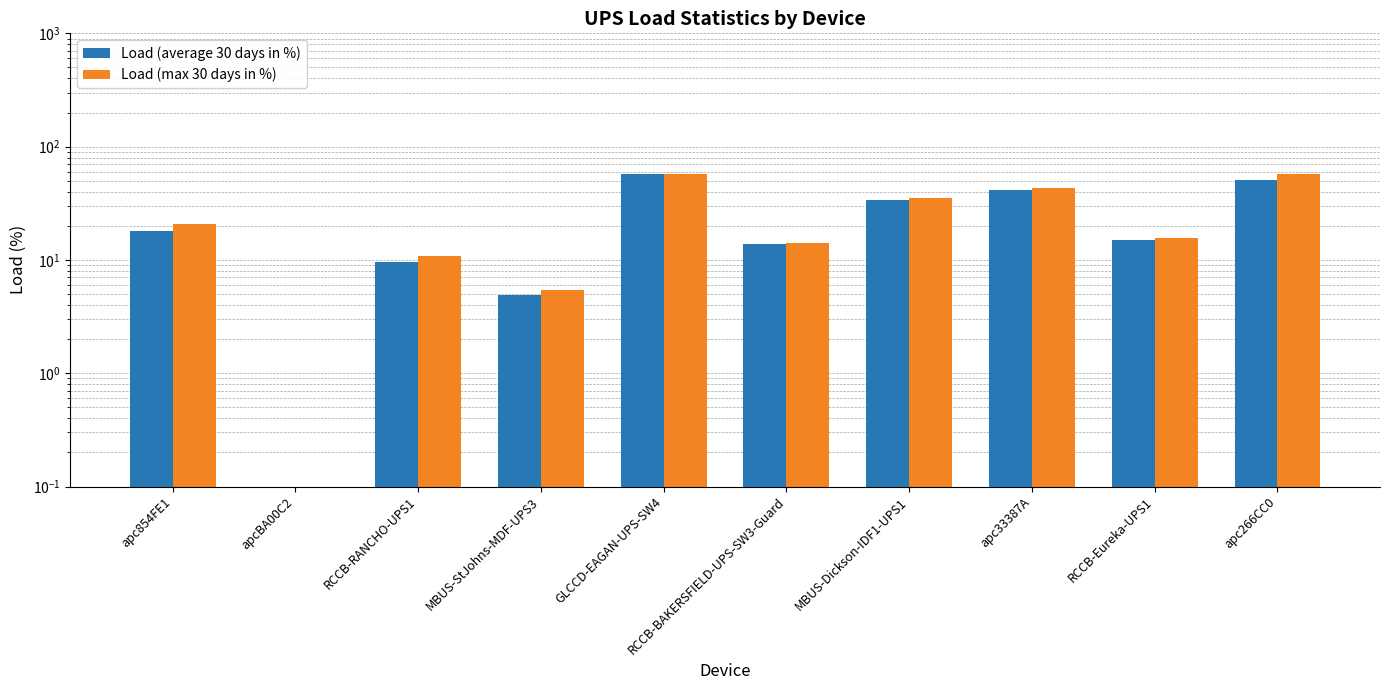

What is the label of the 1st bar from the left?

apc854FE1